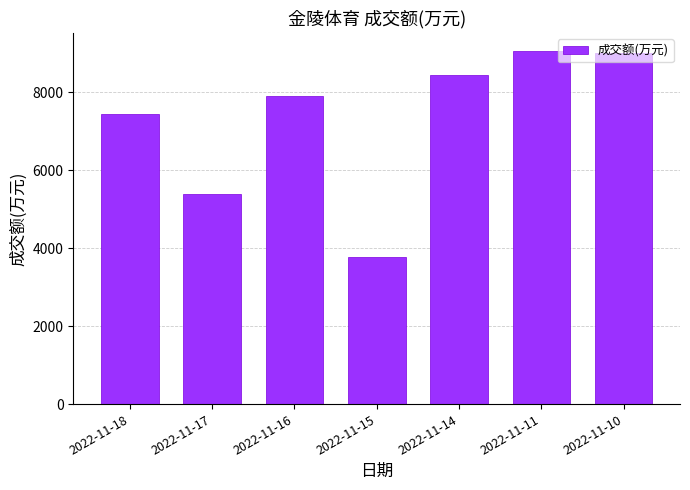

Reading left to right, list all the values displayed in this chart.

2022-11-18=7451	2022-11-17=5384	2022-11-16=7912	2022-11-15=3768	2022-11-14=8437	2022-11-11=9070	2022-11-10=9005